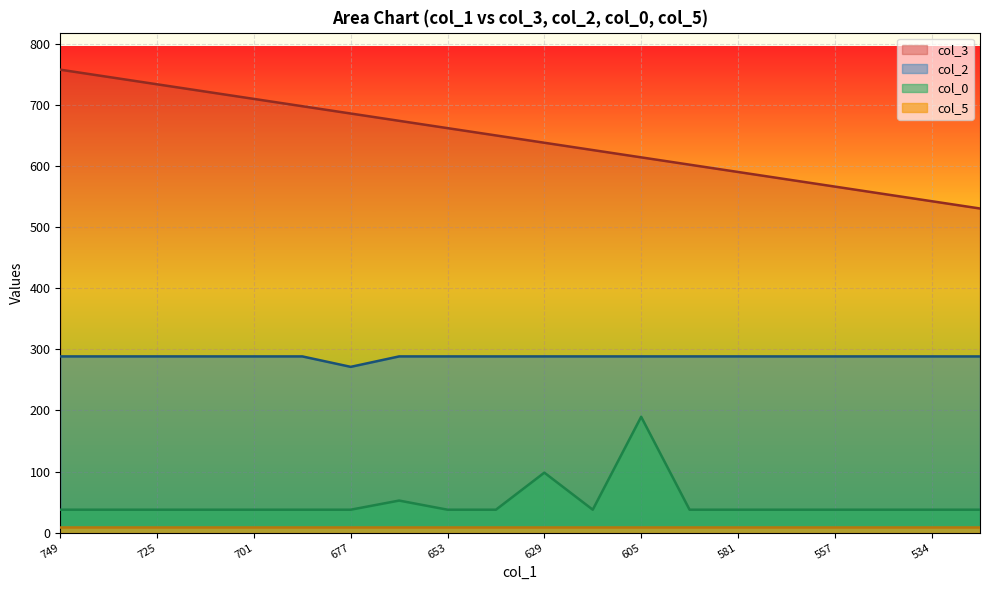

Does the chart display data point markers on the line(s)?

No